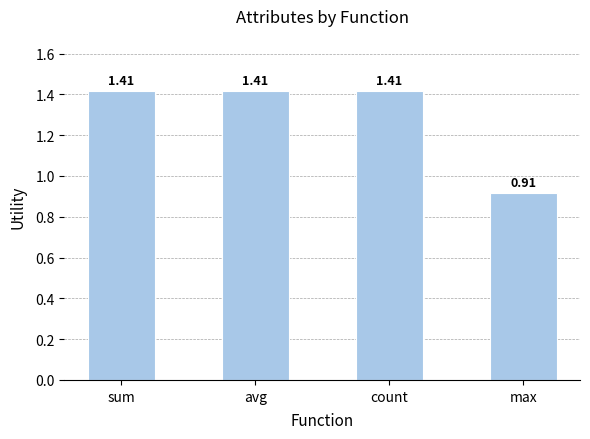

At which category does the chart reach its minimum across all series?

max